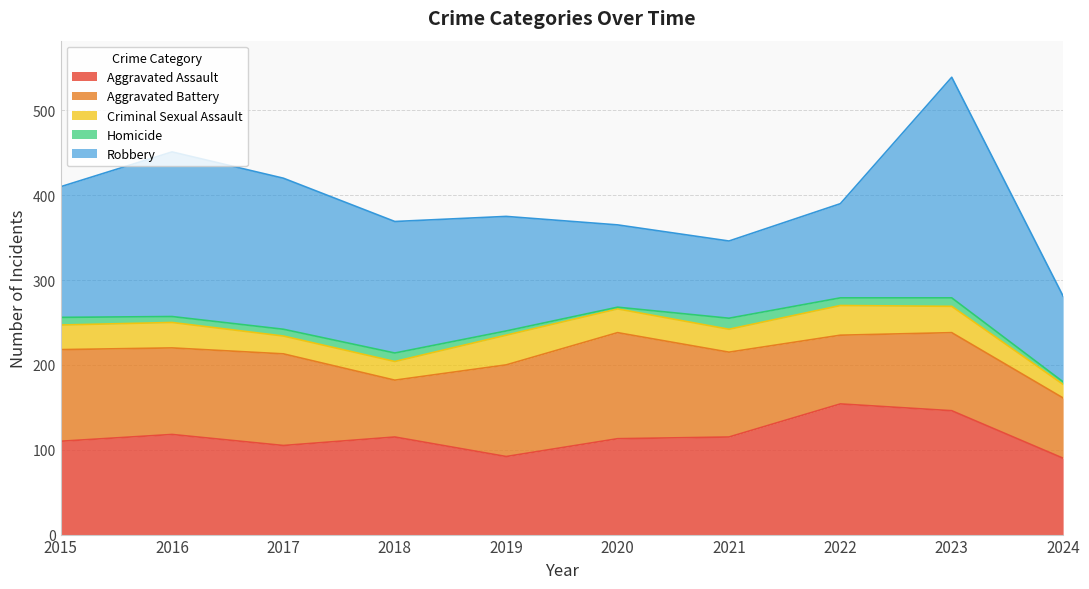

Where is the first local minimum for Robbery?

2021